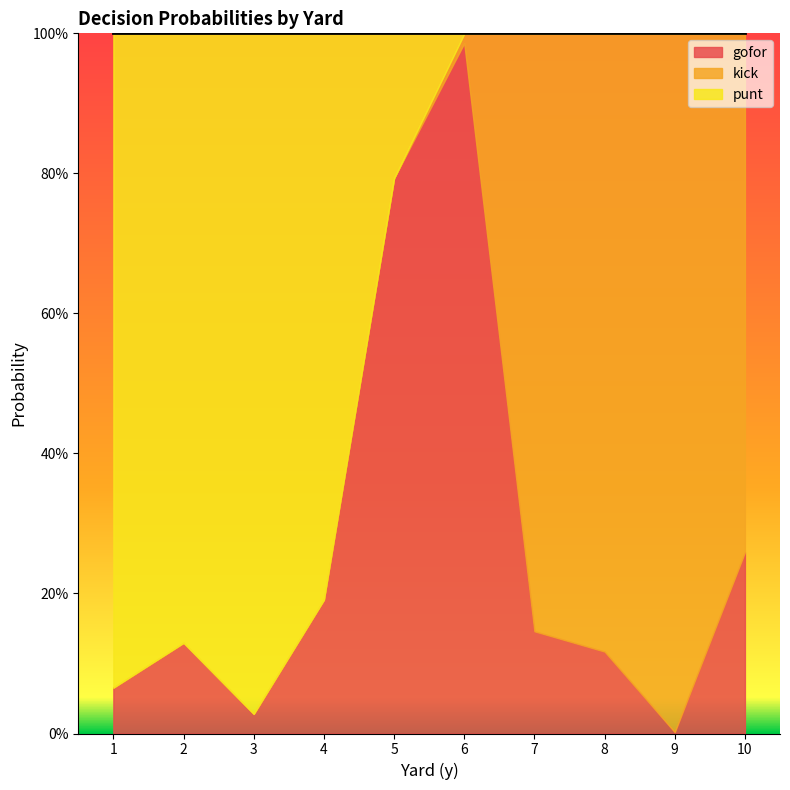

Read the punt value at 2.

0.9